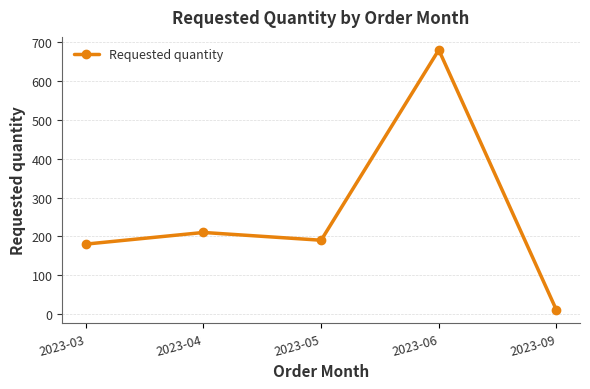

The chart shows a value of 180 at 2023-03. True or false?

True